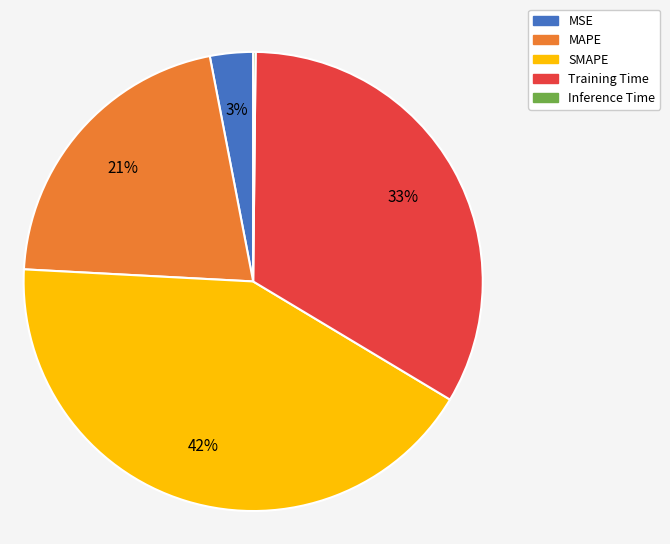

Which category has the biggest portion of the pie?

SMAPE